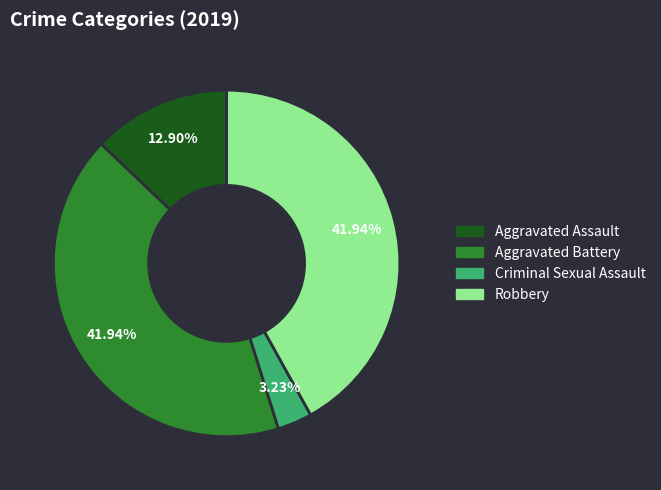

How many slices are in this pie chart?

4